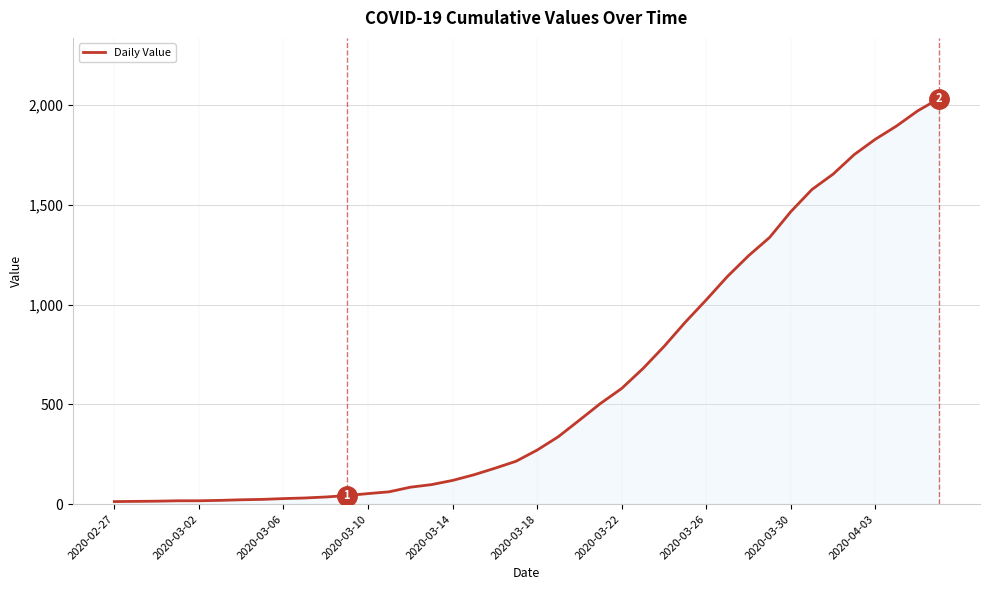

What is the greatest value displayed?

2032